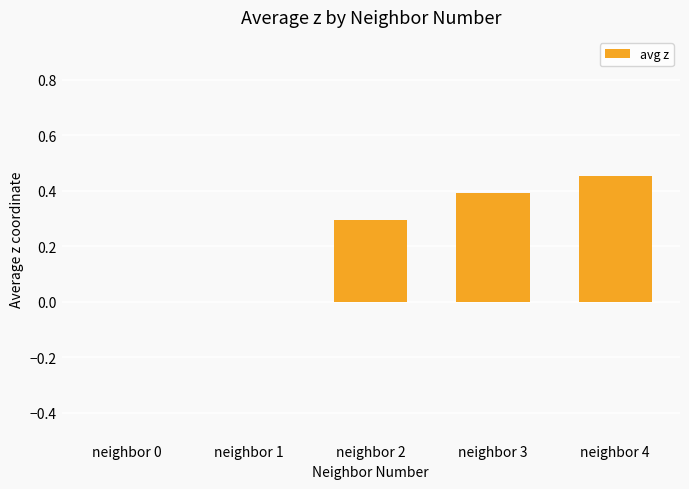

The chart shows a value of 0.7 at neighbor 3. True or false?

False